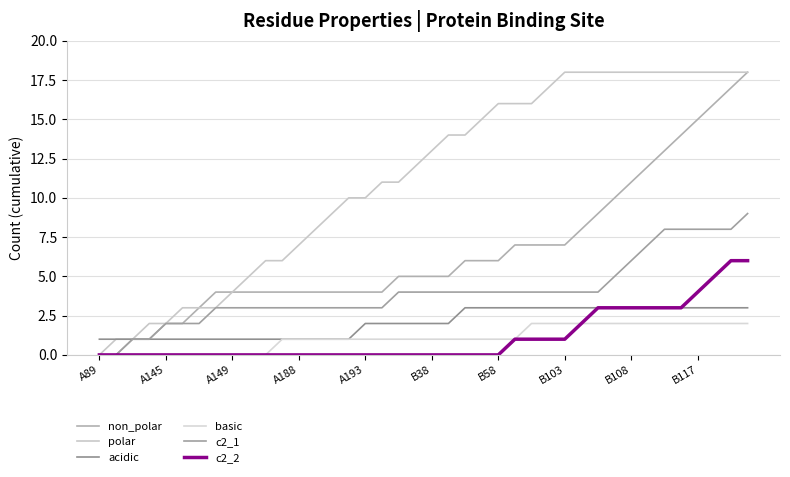

Does the chart display data point markers on the line(s)?

No